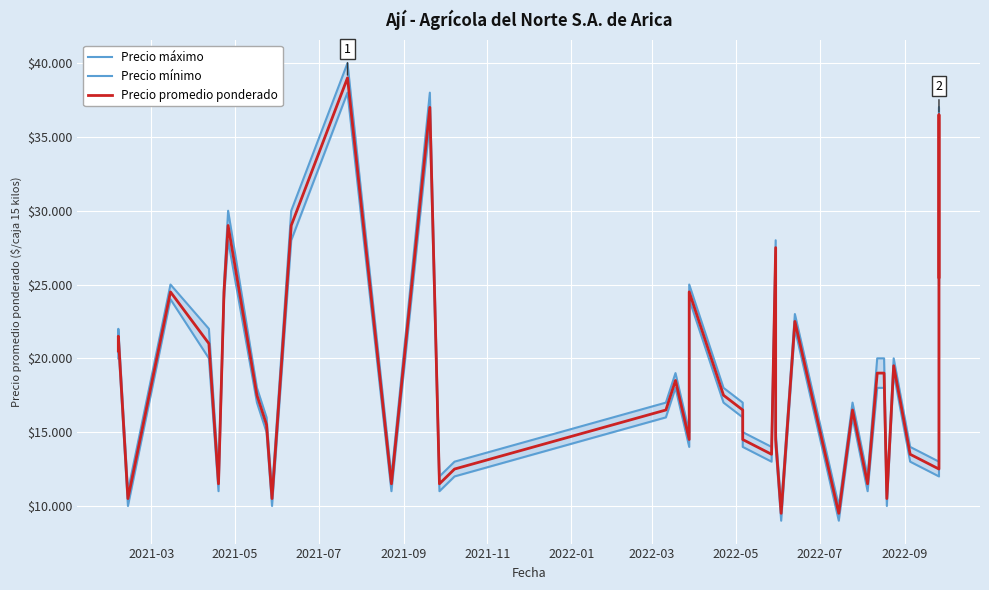

How many data points does each series have?

40